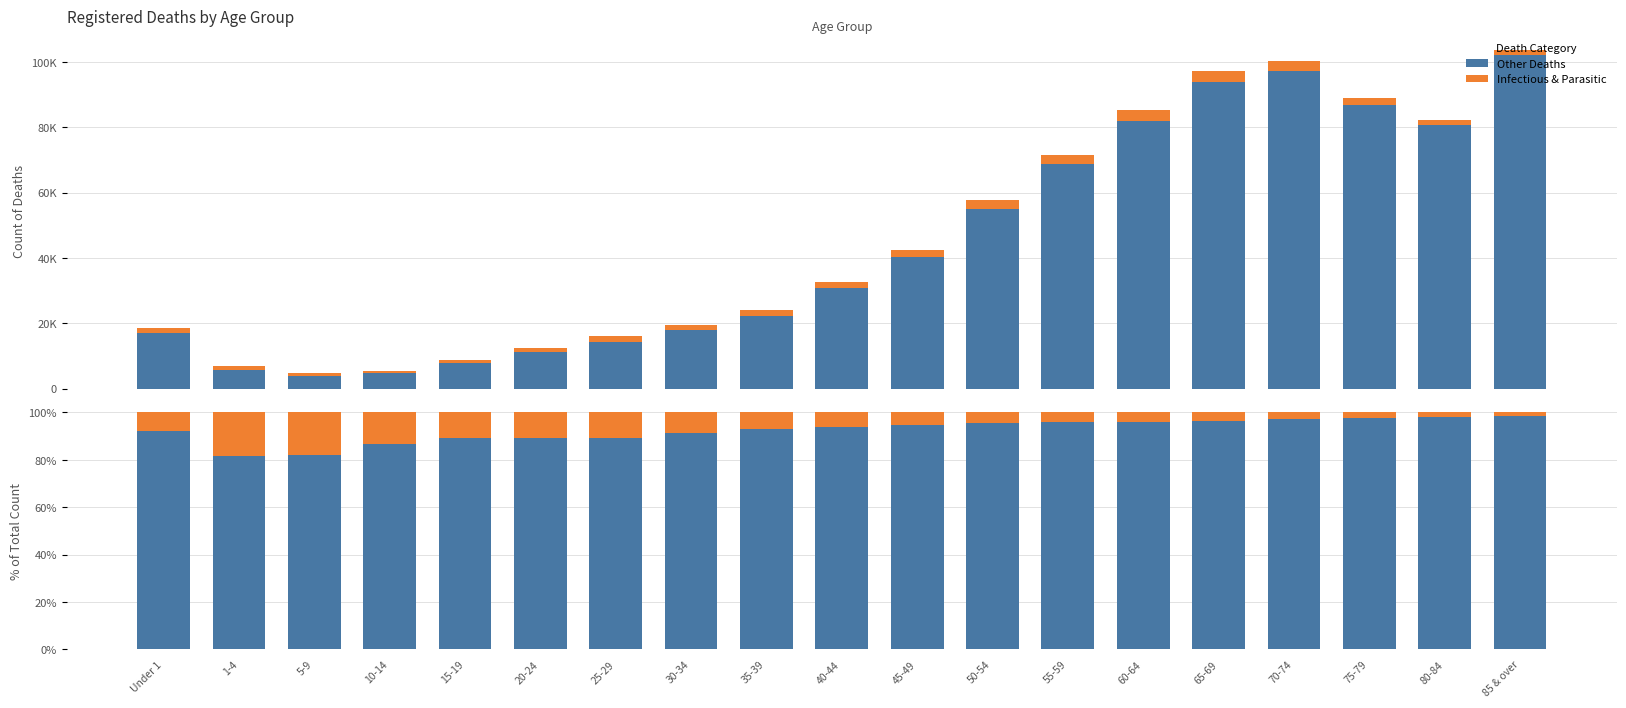

Is it true that Infectious & Parasitic equals 4.2 at 70-74?

False